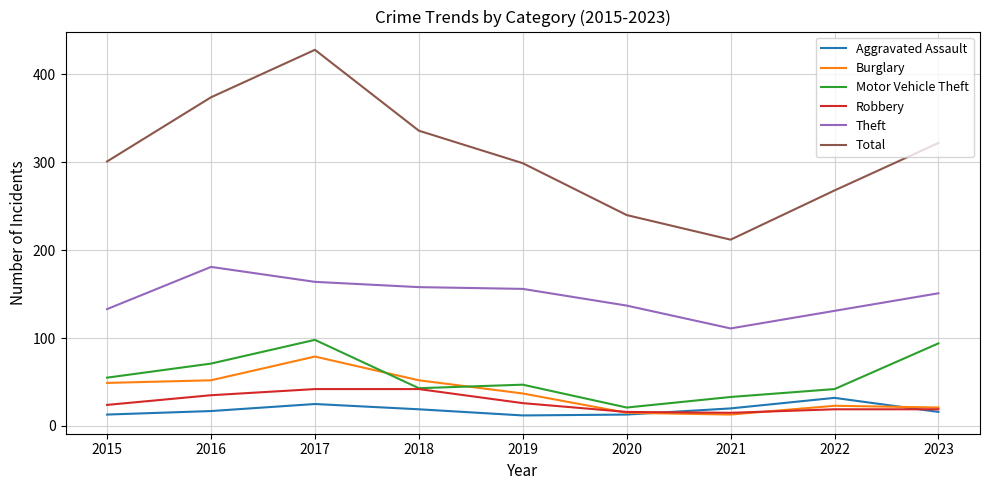

List the series in order of their peak value, lowest first.

Aggravated Assault, Robbery, Burglary, Motor Vehicle Theft, Theft, Total